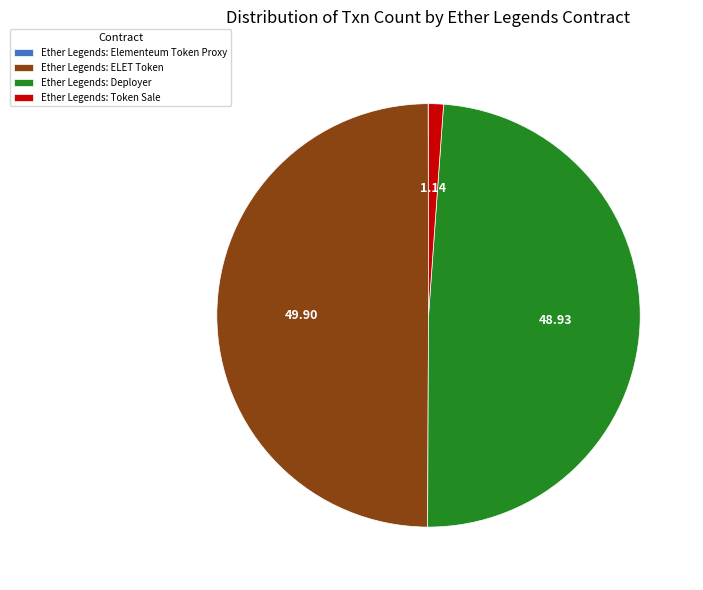

Between Ether Legends: ELET Token and Ether Legends: Deployer, which is larger?

Ether Legends: ELET Token